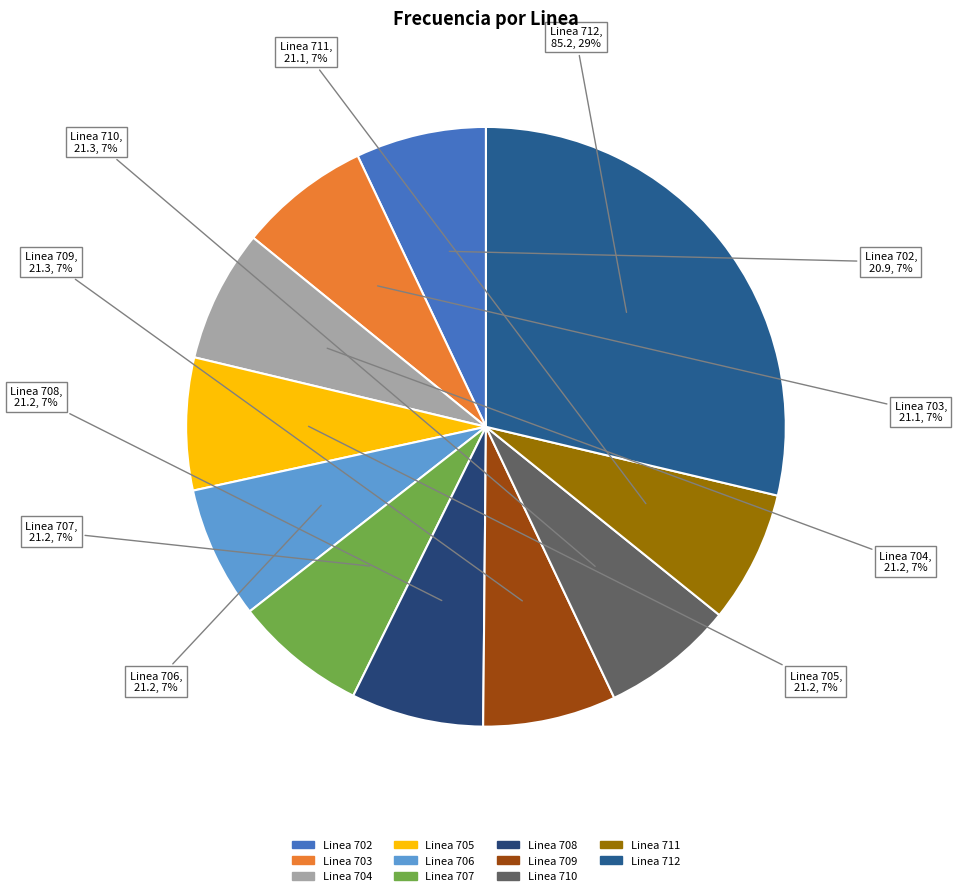

To the nearest percent, what is the average slice percentage?

9%